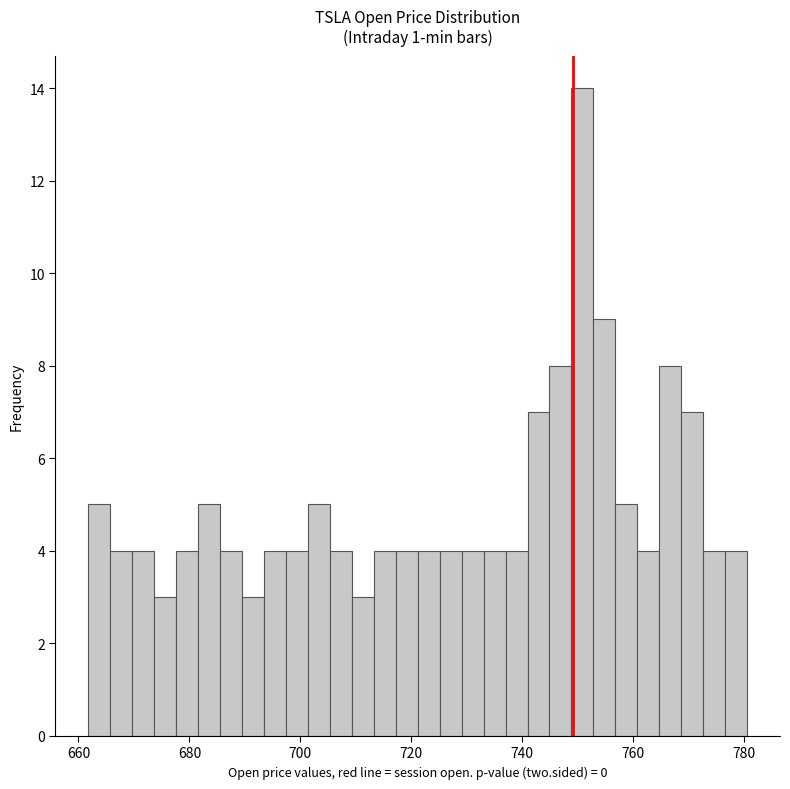

Read against the x-axis, roughly where is the centre of the tallest bar?

750